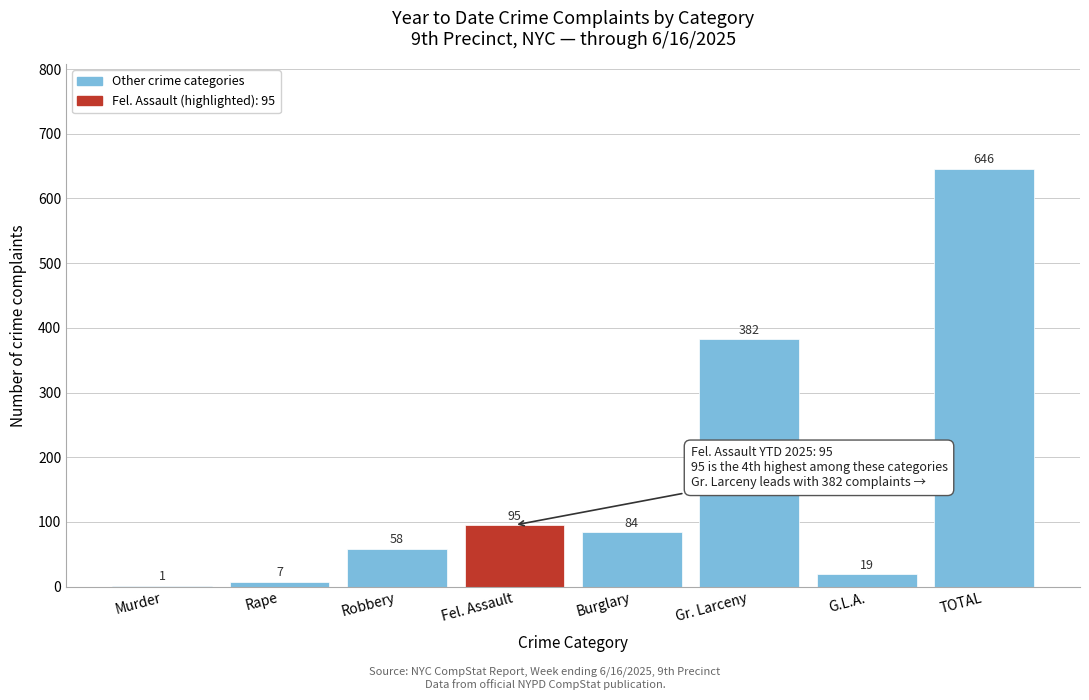

Reading left to right, transcribe all the data shown in this chart.

Murder=1	Rape=7	Robbery=58	Fel. Assault=95	Burglary=84	Gr. Larceny=382	G.L.A.=19	TOTAL=646